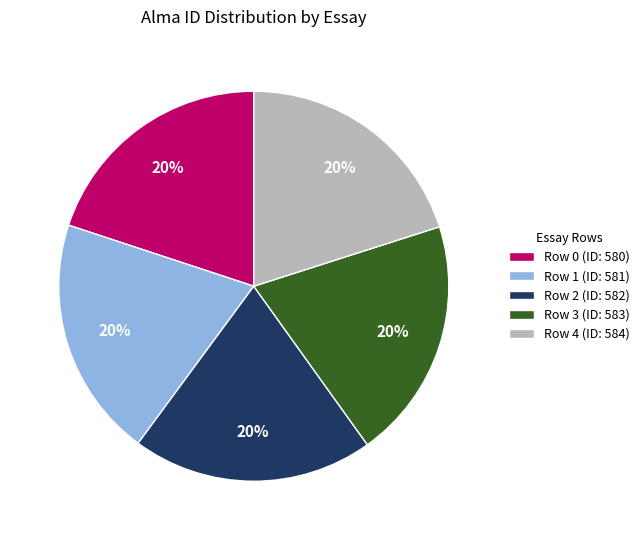

Does Row 0 (ID: 580) represent more than half of the total?

No